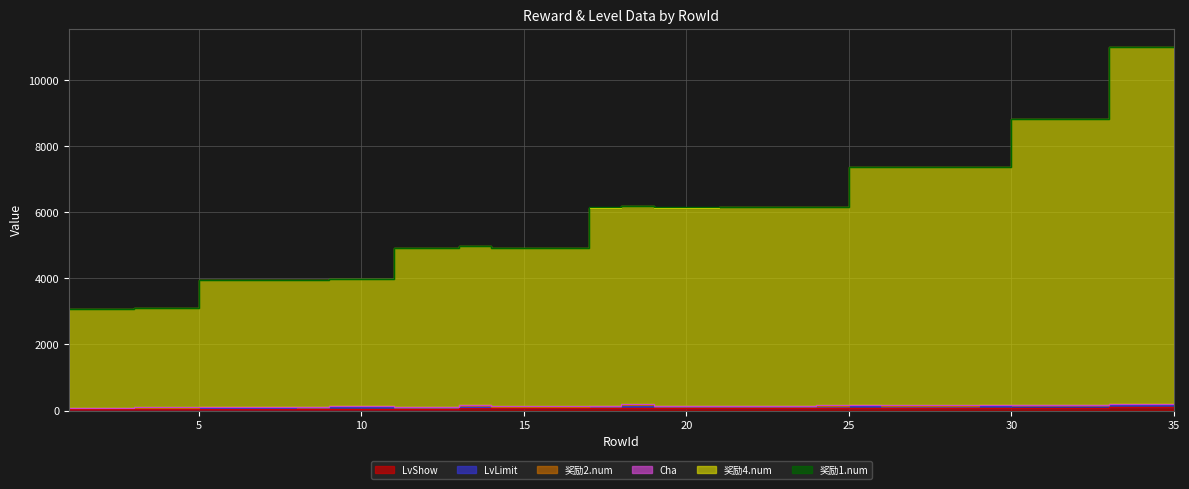

True or false: 奖励4.num and LvLimit cross at least once.

False